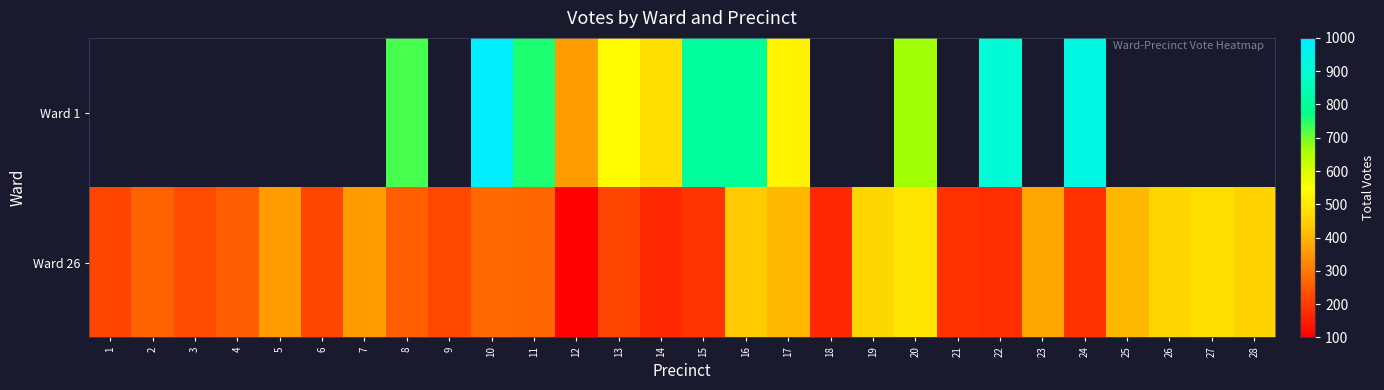

Which label corresponds to the largest value in the chart?

10